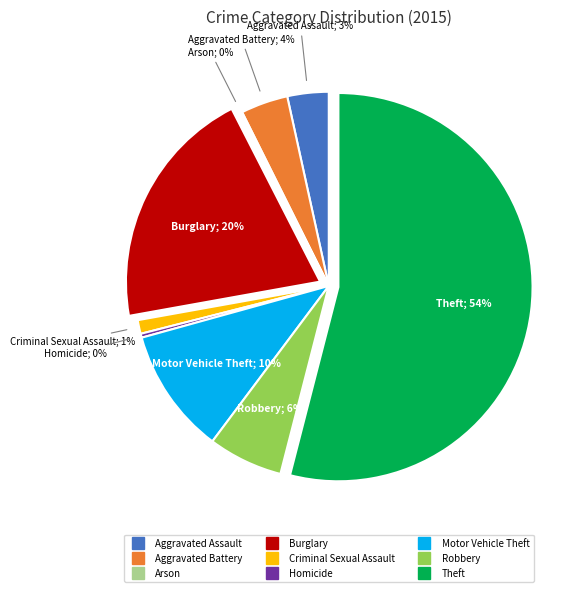

Between Criminal Sexual Assault and Homicide, which is larger?

Criminal Sexual Assault